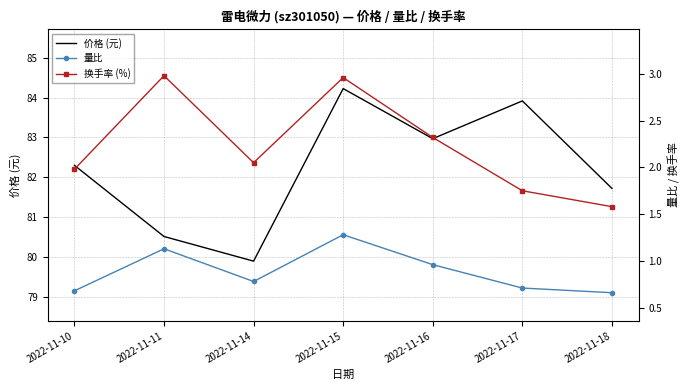

Where is 换手率 (%) nearest to the value 2?

2022-11-10